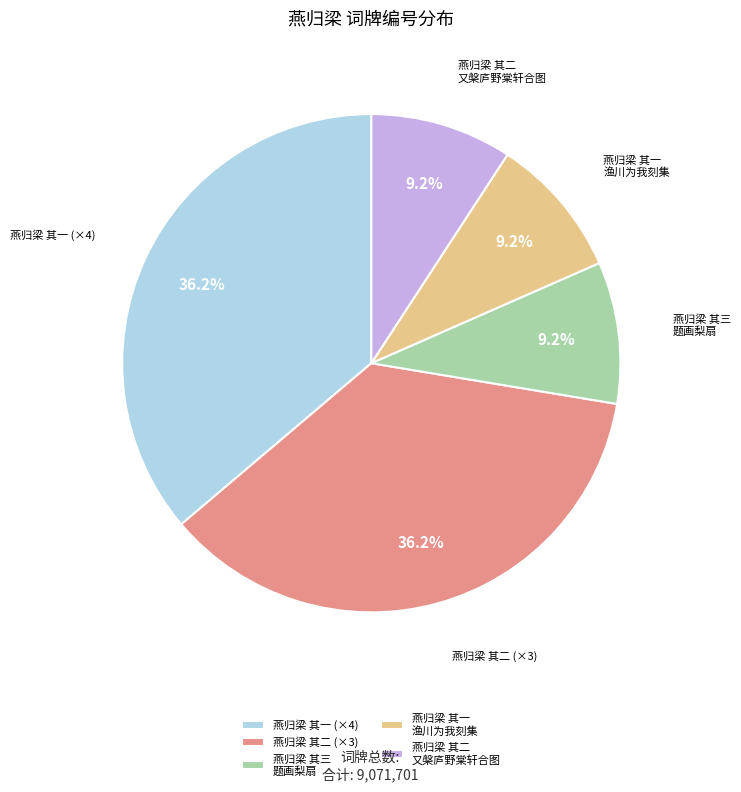

Between 燕归梁 其三 题画梨扇 and 燕归梁 其二 (×3), which is larger?

燕归梁 其二 (×3)